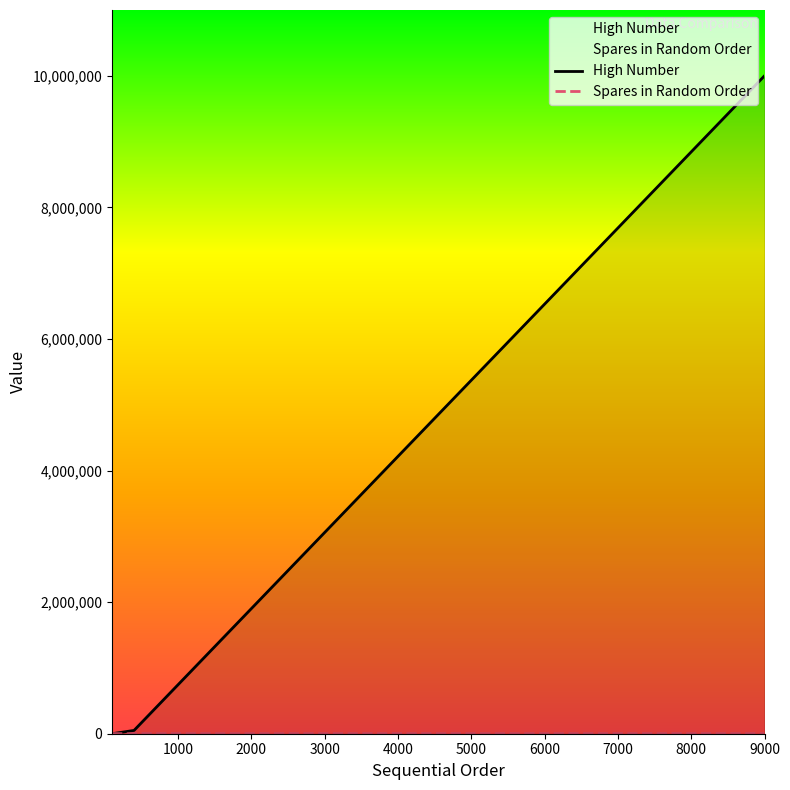

What is the highest value of the High Number series?

9999999